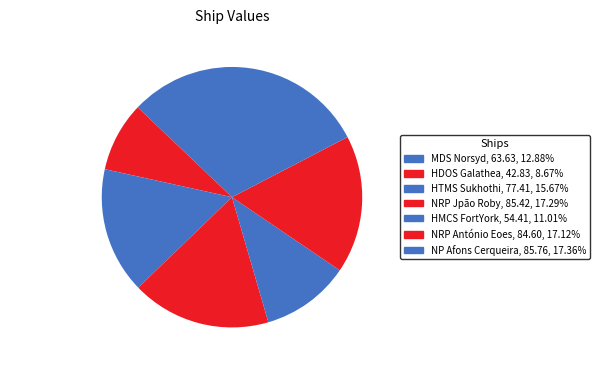

How many slices are in this pie chart?

7